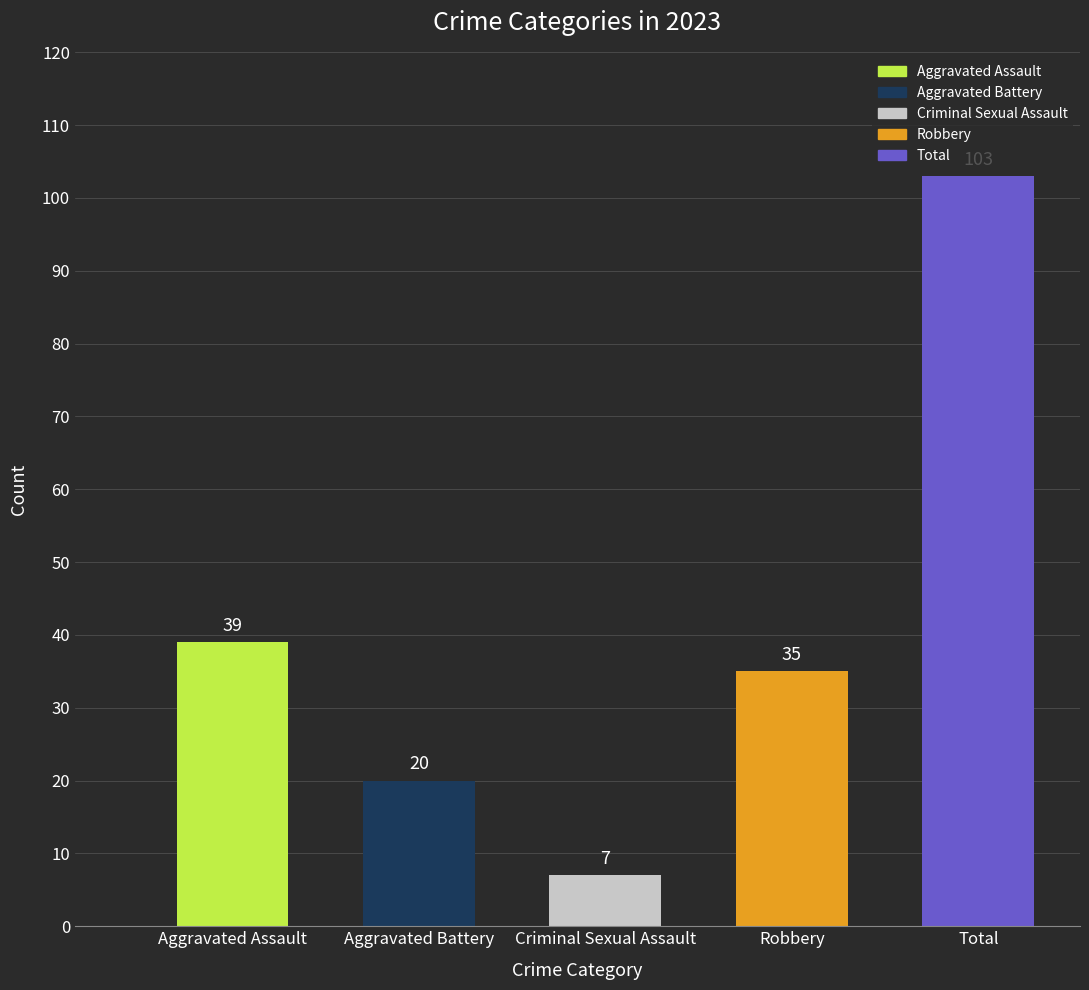

Which category has the lowest value across all series?

Criminal Sexual Assault